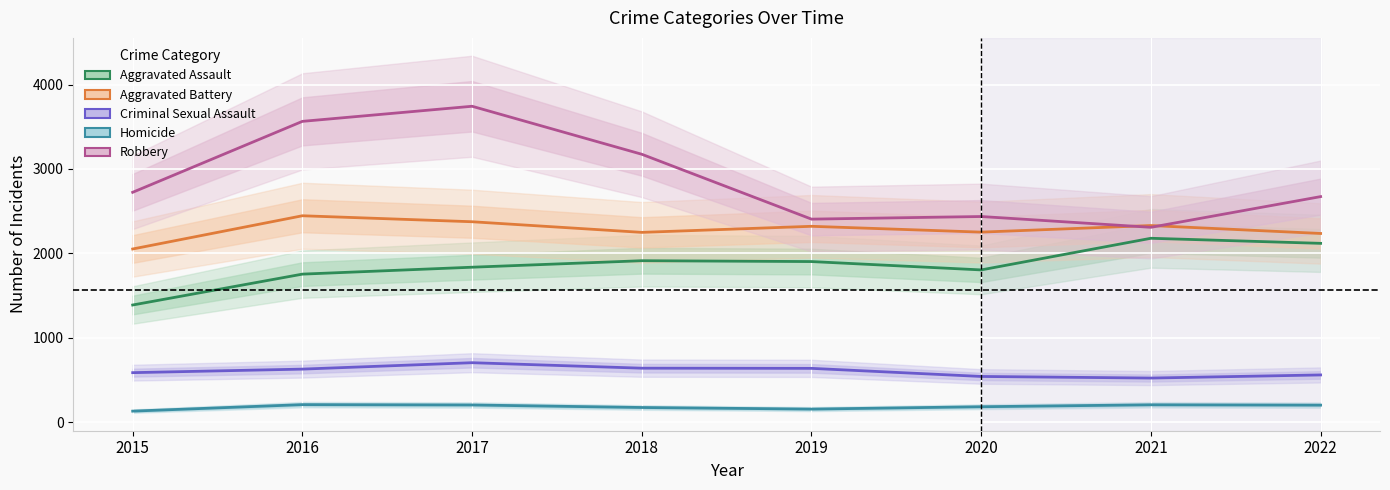

True or false: Aggravated Battery and Criminal Sexual Assault cross at least once.

False